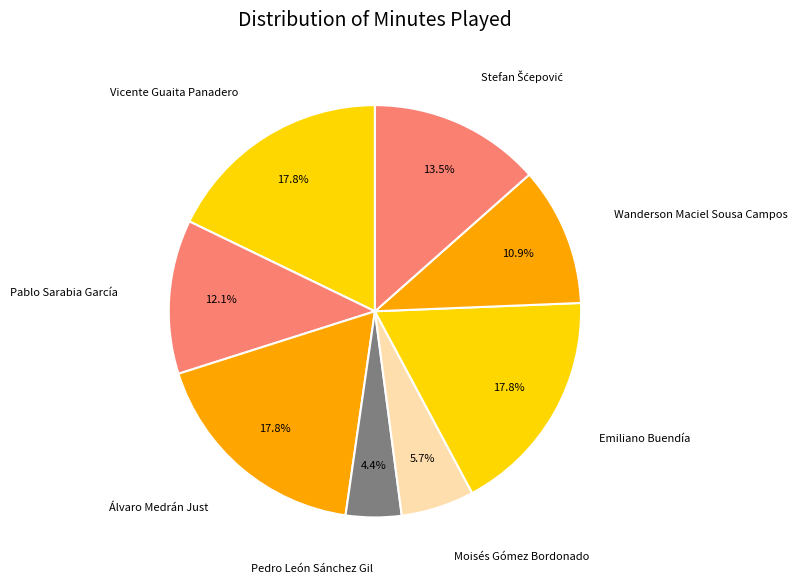

What is the smallest slice in the pie chart?

Pedro León Sánchez Gil